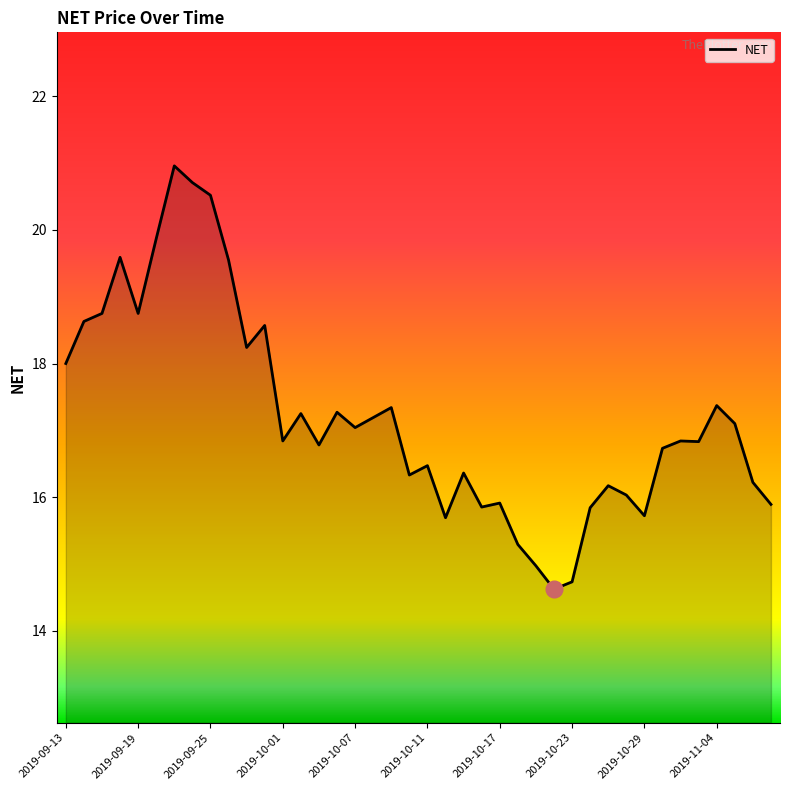

What is the difference between the second highest and minimum values?

6.1